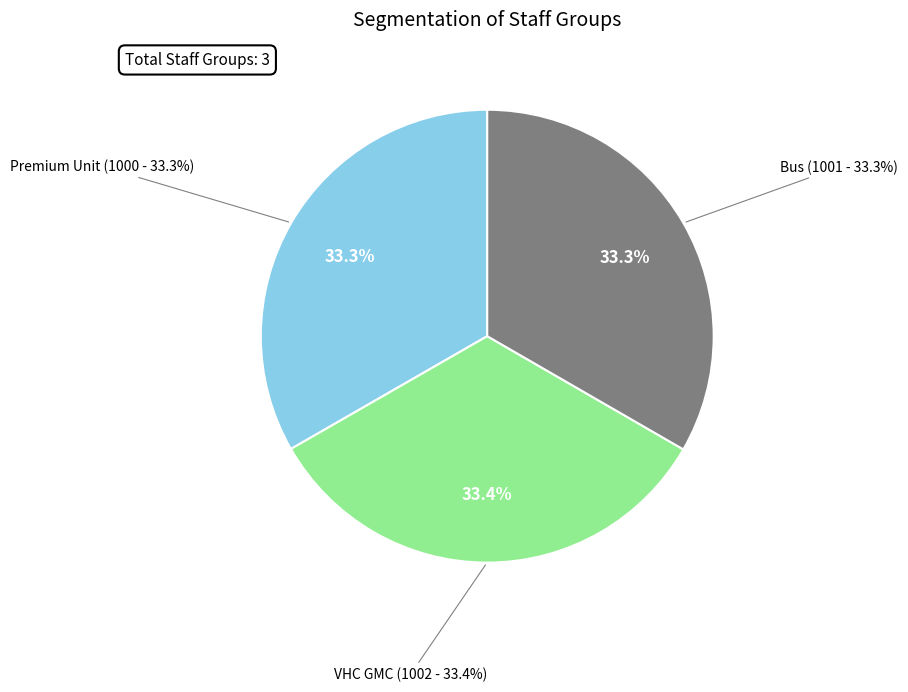

To the nearest percent, what is the average slice percentage?

33%